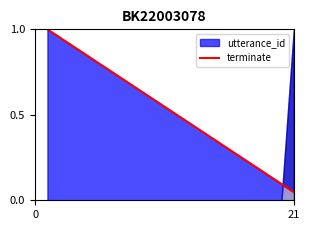

The chart shows a value of 0.3 at 3. True or false?

False